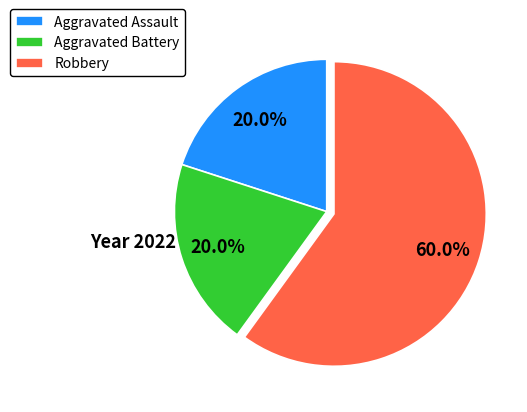

What is the largest slice in the pie chart?

Robbery